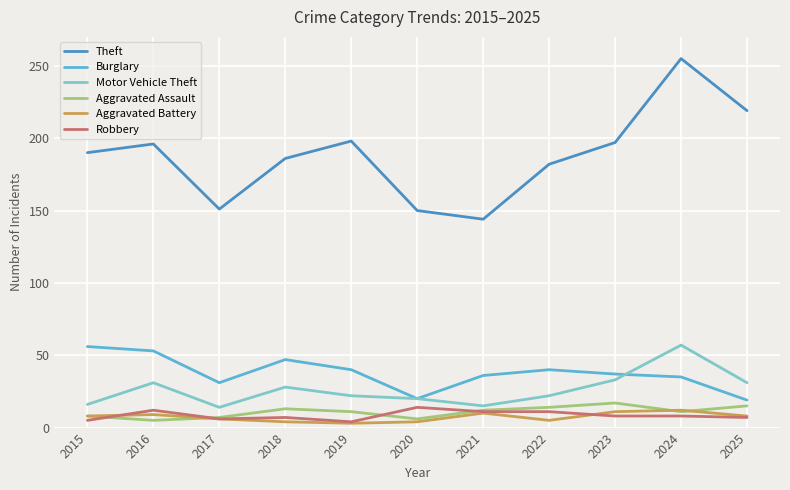

What is the difference between the highest and lowest values at 2021?

134